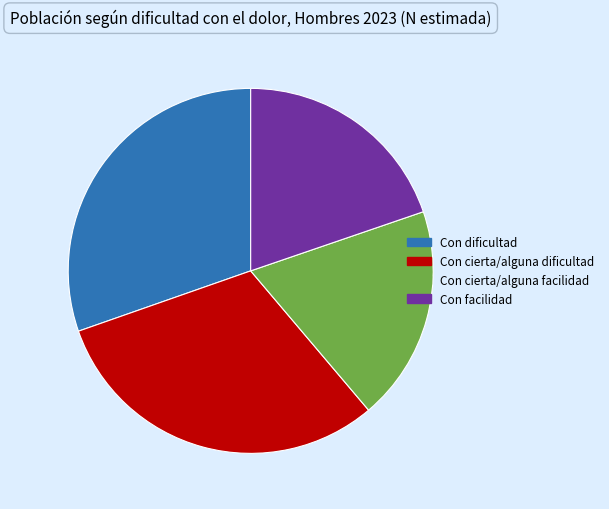

Combined, do Con facilidad and Con cierta/alguna facilidad account for over 50%?

No